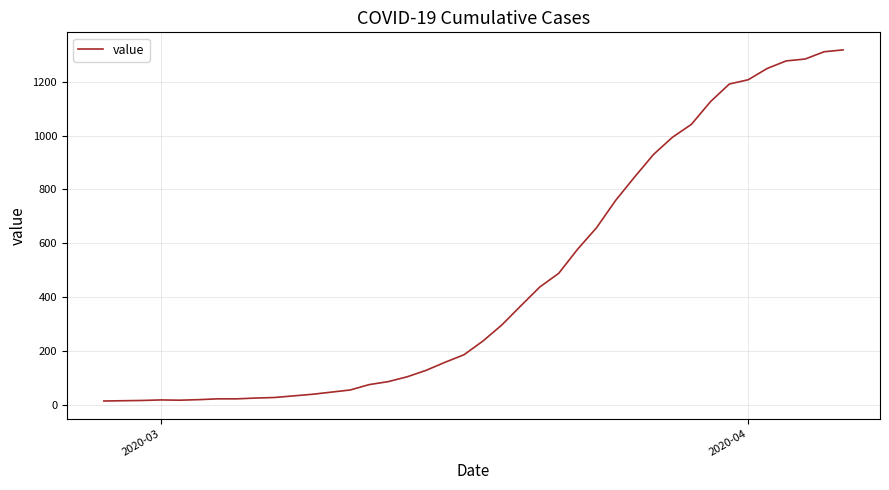

What is the difference between the maximum and minimum values?

1306